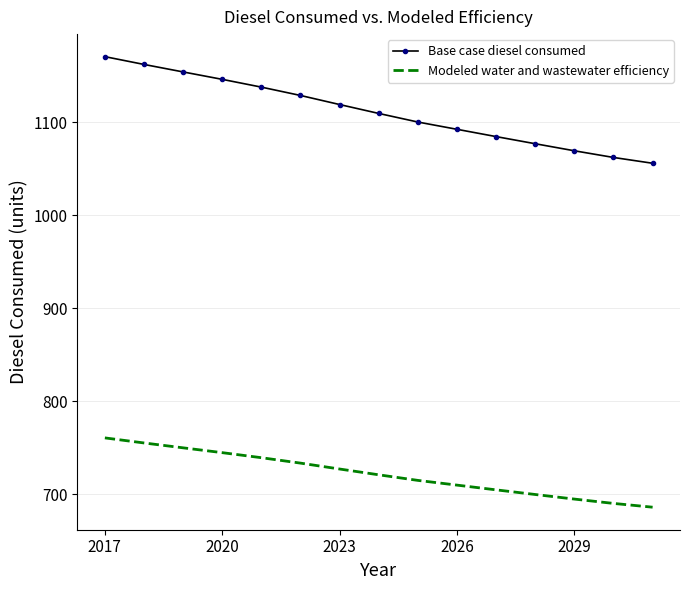

What are all the series names shown in the legend?

Base case diesel consumed, Modeled water and wastewater efficiency